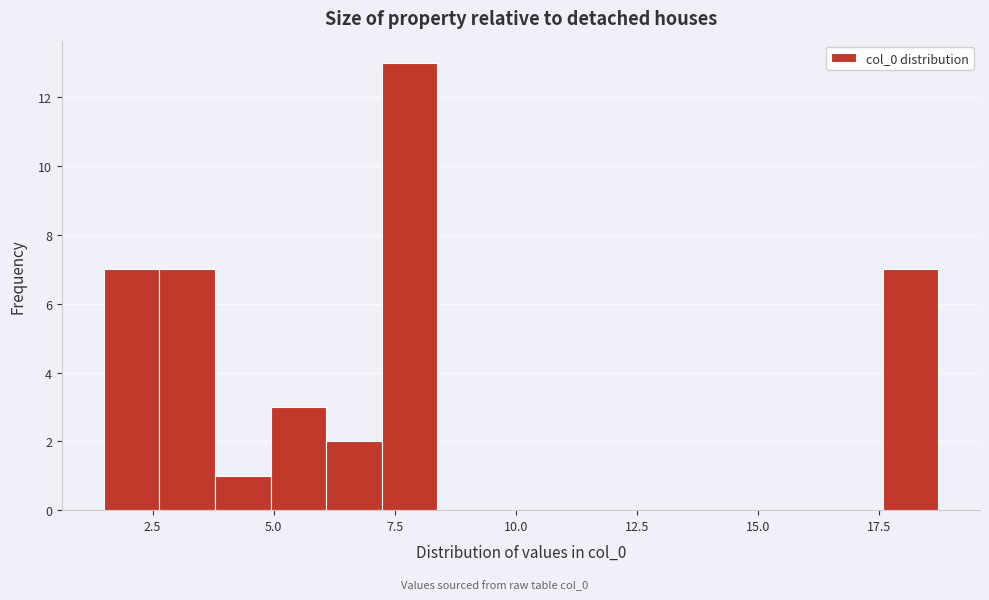

Around what value on the x-axis is the tallest bar? Give the approximate position of its centre, as read against the axis.

8.0